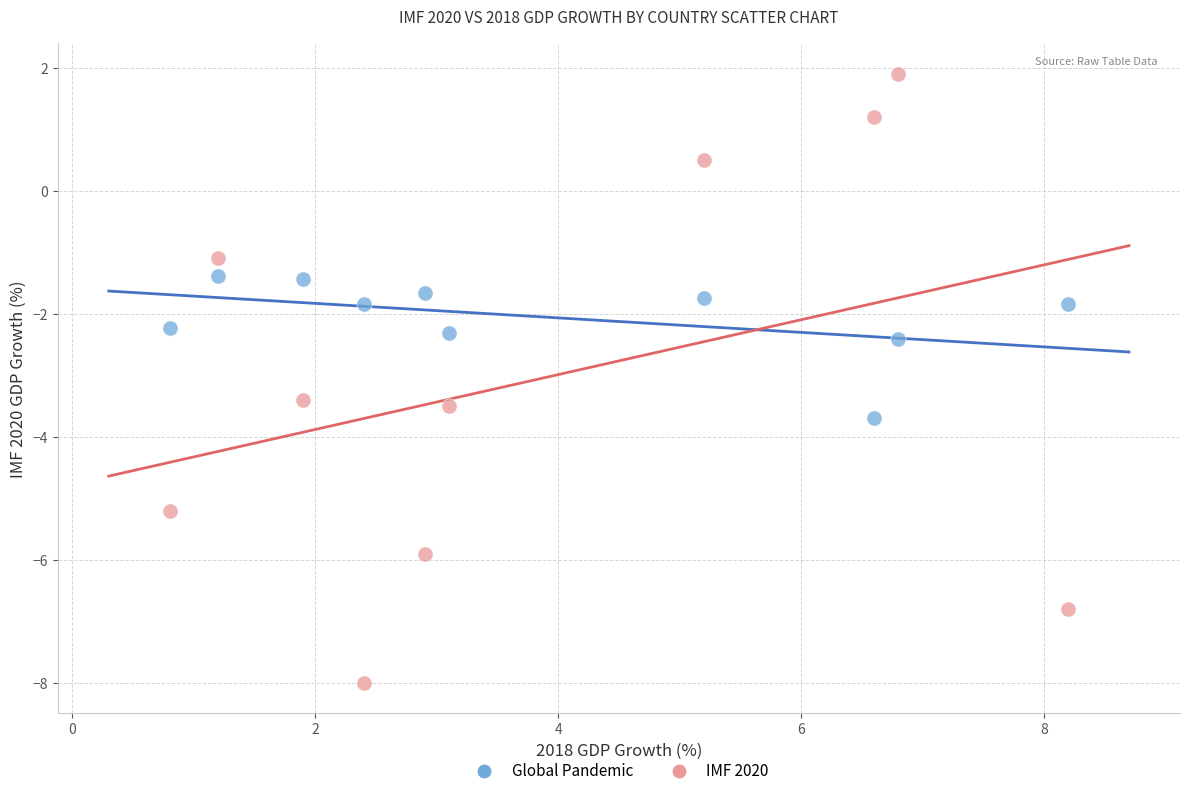

Across all data points, what is the range of X values (max minus min)?

7.4